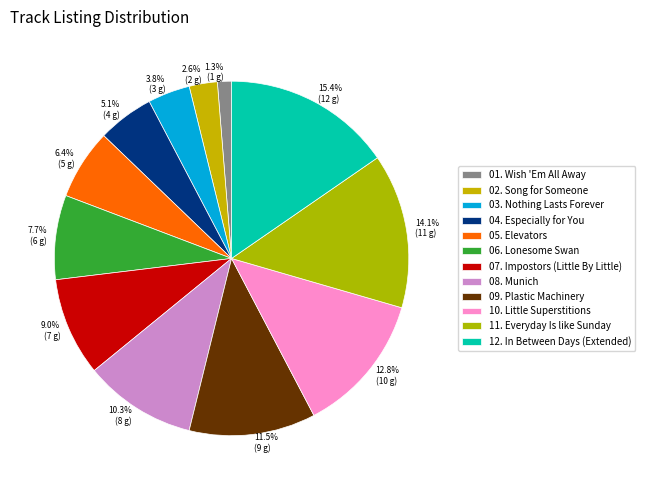

What is the smallest slice in the pie chart?

01. Wish 'Em All Away